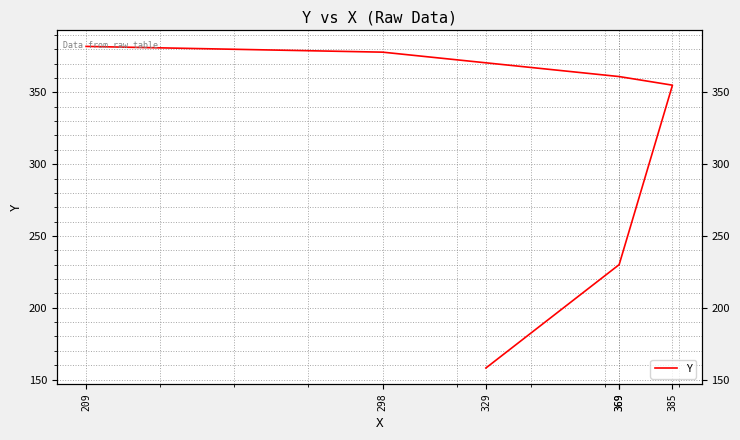

List the labels in order of value, largest first.

209, 298, 369, 385, 369, 329